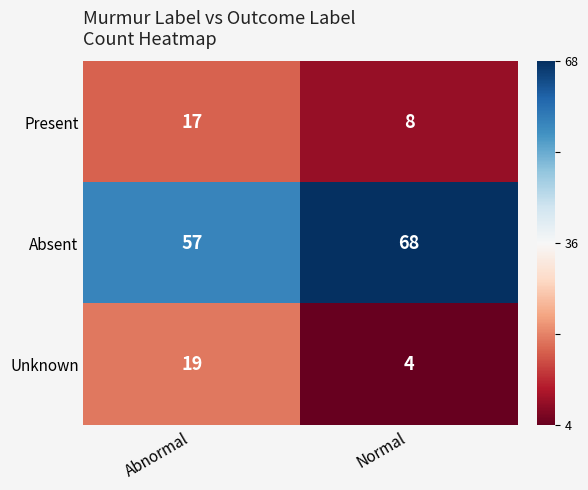

What is the total value across all series at Normal?

80